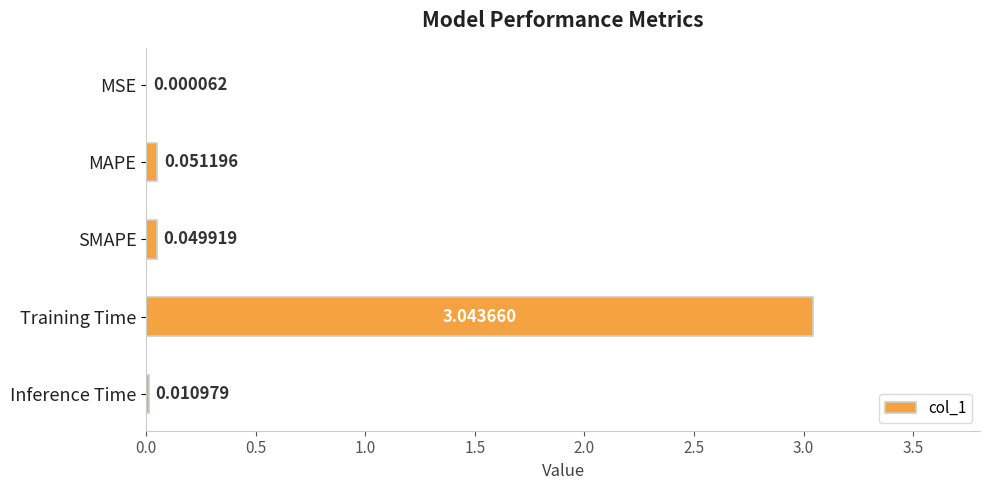

Which has a higher value, SMAPE or MAPE?

MAPE